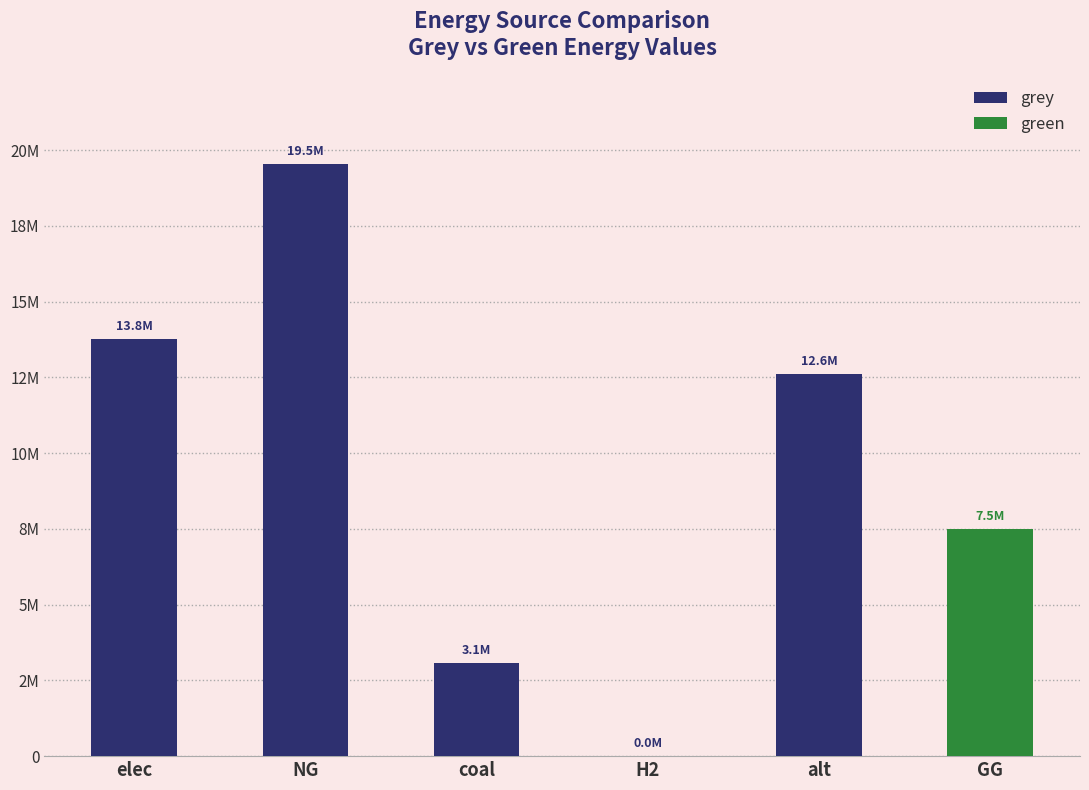

What is the label of the 1st bar from the right?

GG